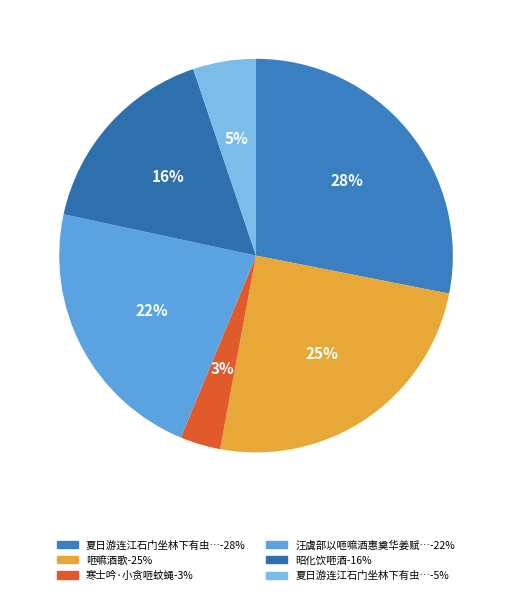

How many slices are in this pie chart?

6